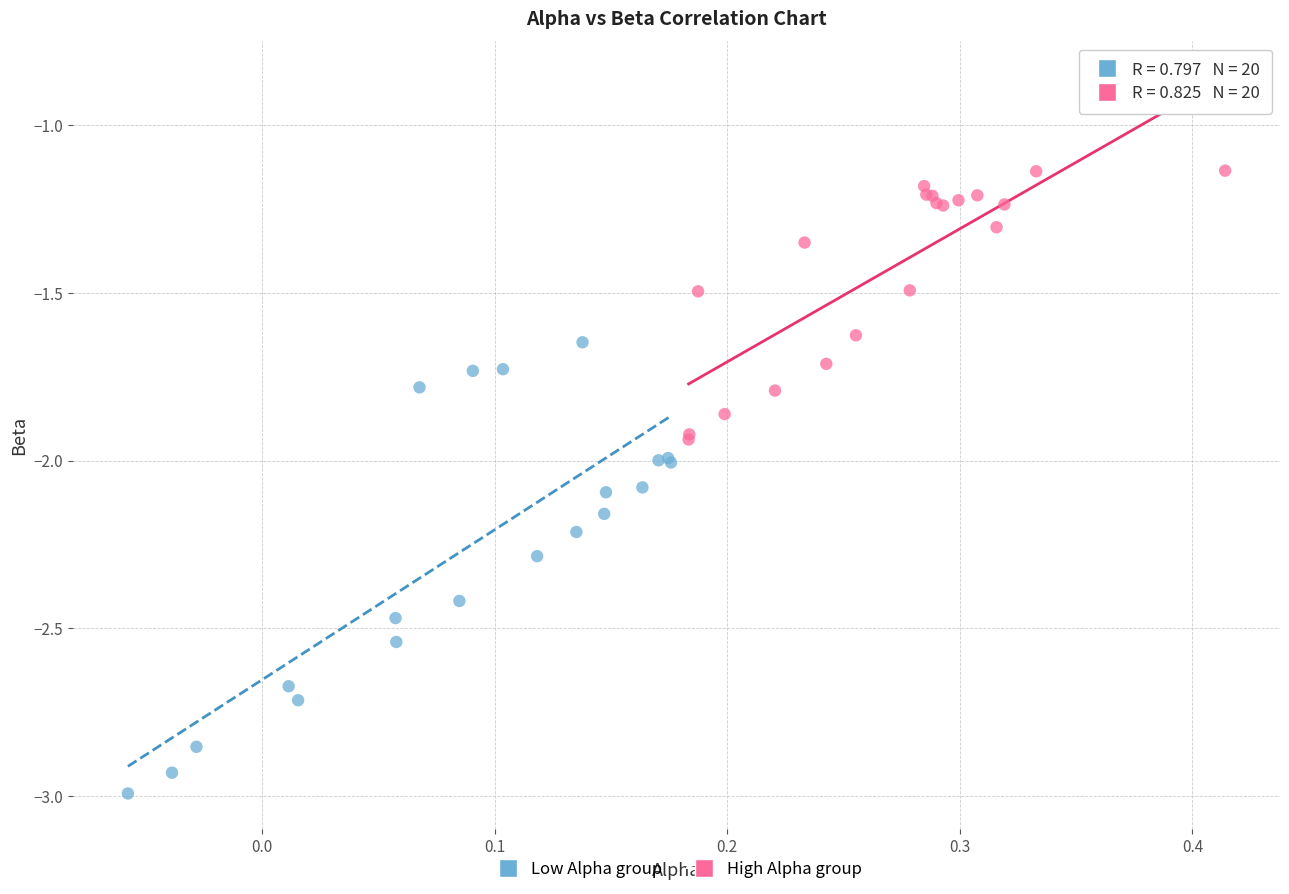

Which series has the widest spread of Y values?

Low Alpha group